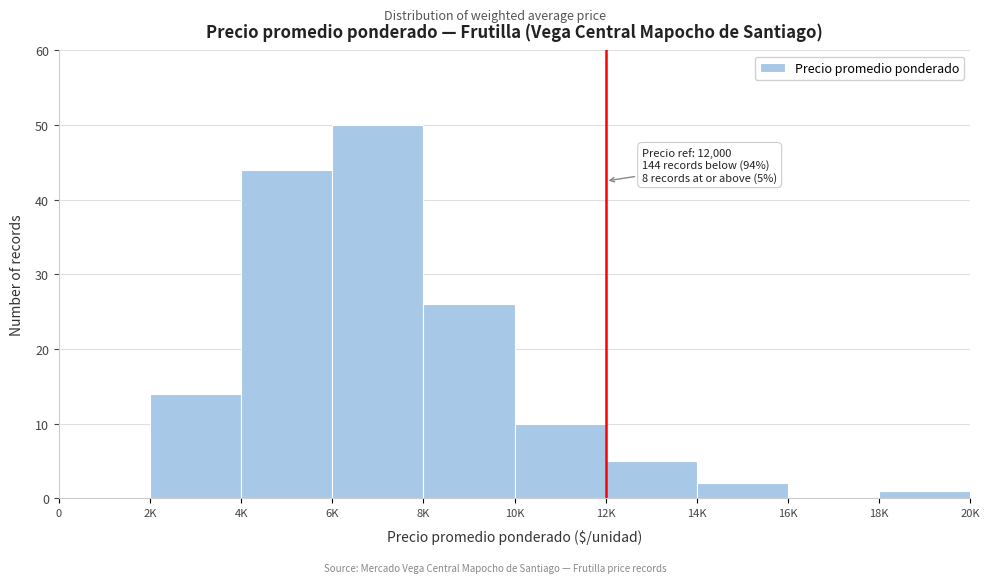

Reading left to right, what are all the values shown in this chart?

0=0	2K=14	4K=44	6K=50	8K=26	10K=10	12K=5	14K=2	16K=0	18K=1